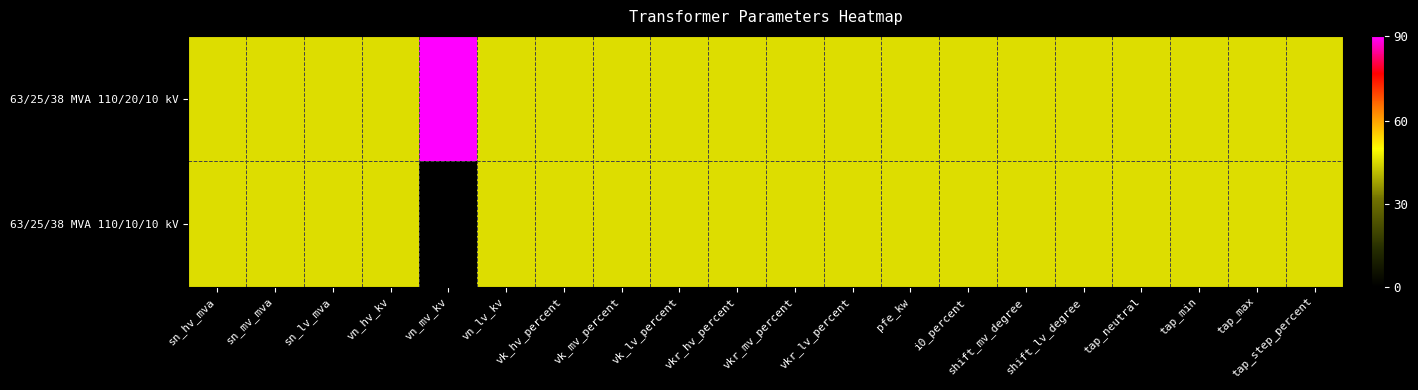

How many series are shown in this chart?

2